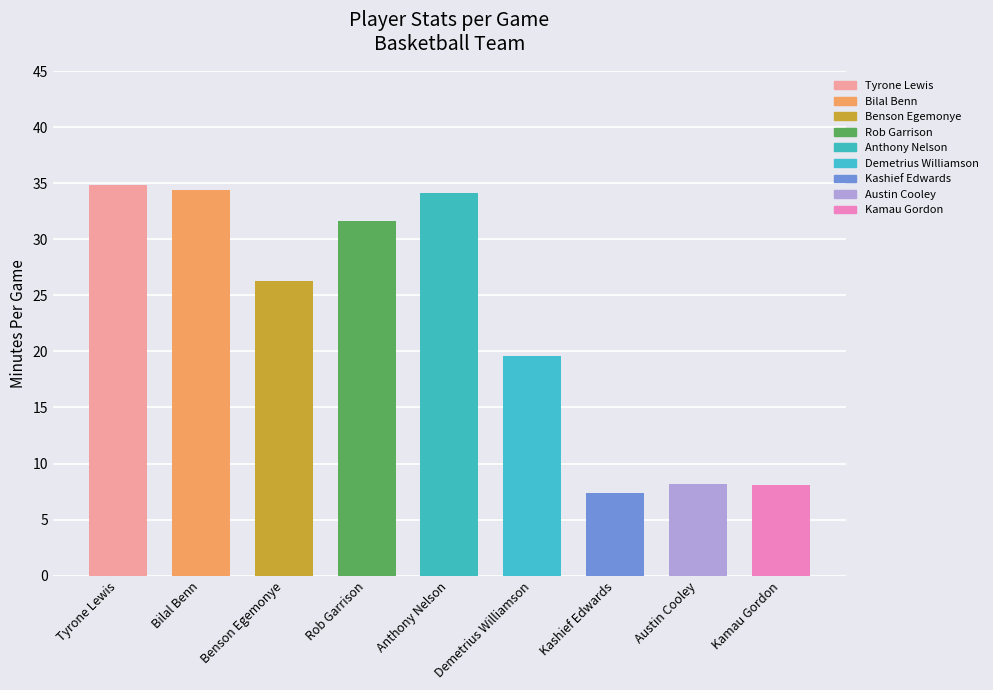

Which series changed the most between Bilal Benn and Demetrius Williamson?

MP